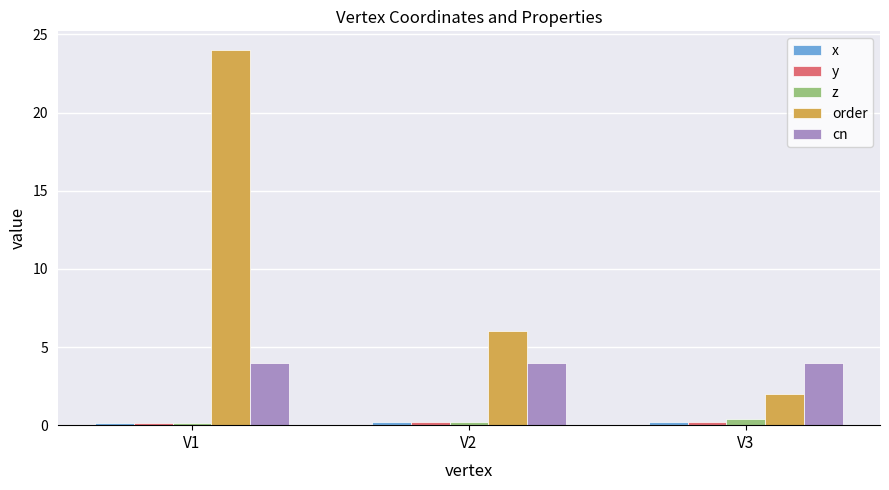

What is the highest value of the cn series?

4.0